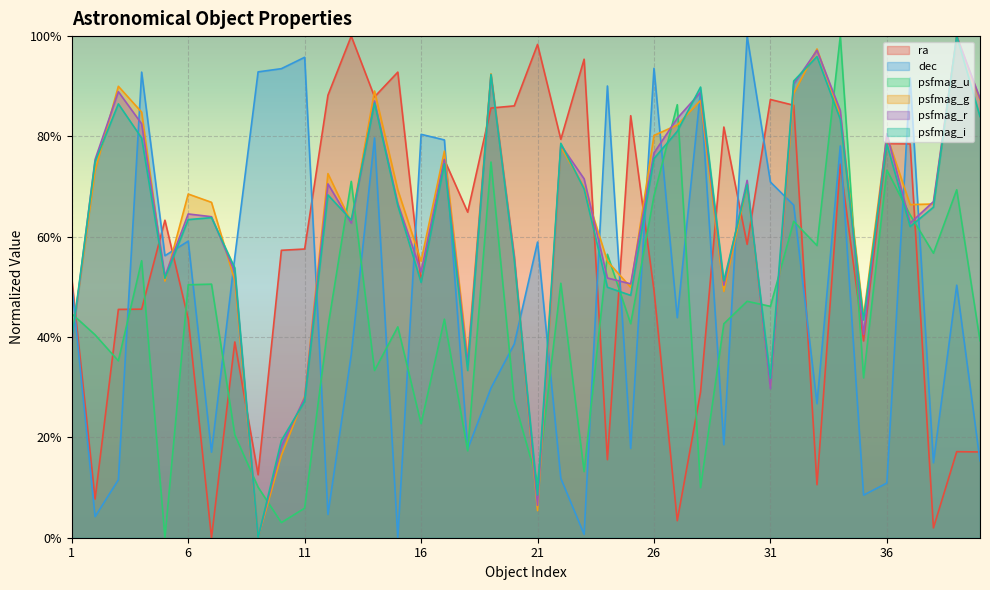

Is it true that psfmag_r equals 0.9 at 37?

False